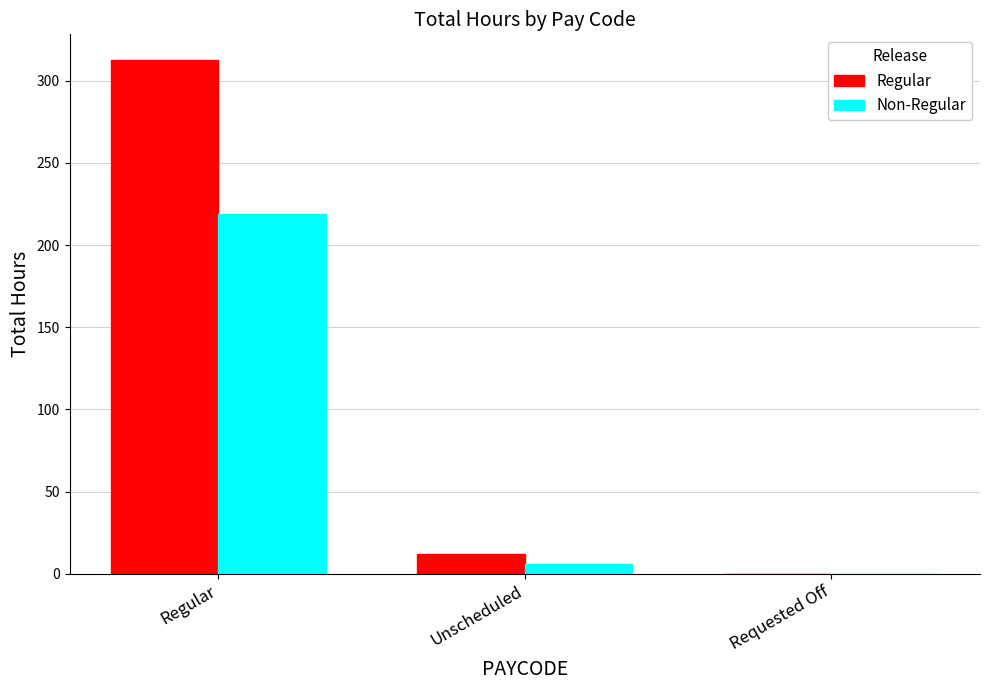

What is the sum of all Non-Regular values?

224.8